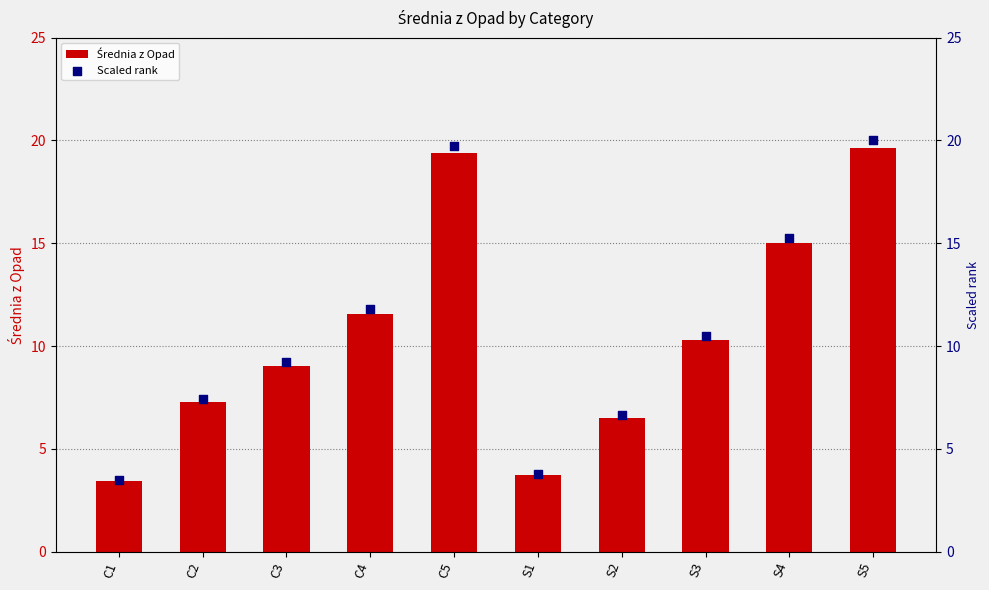

Which series contains the highest Y value?

Scaled rank